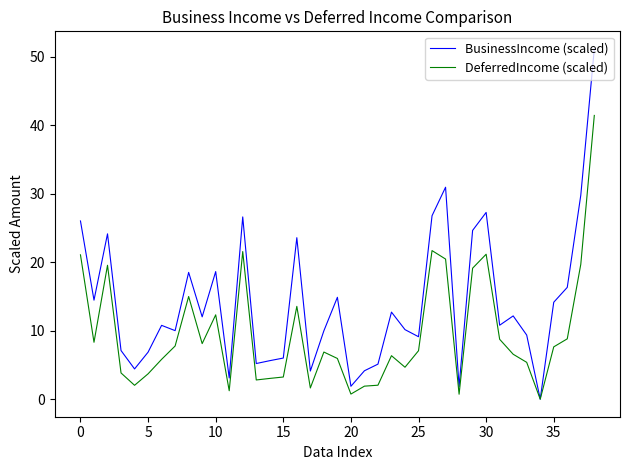

List the series in order of their peak value, lowest first.

DeferredIncome (scaled), BusinessIncome (scaled)